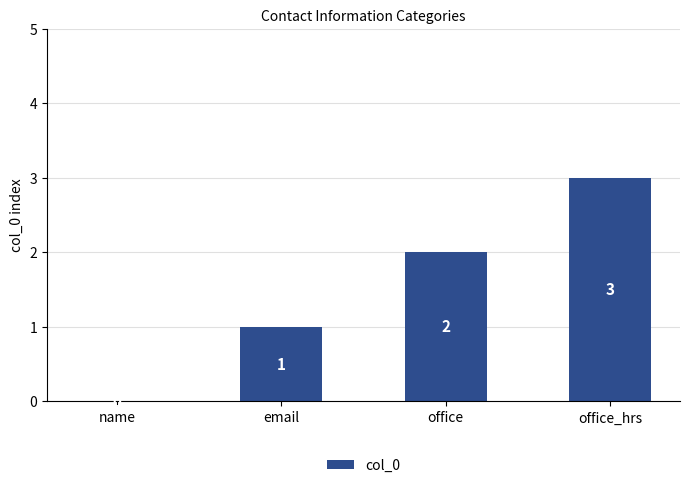

Are the bars grouped side by side (vs. stacked)?

No